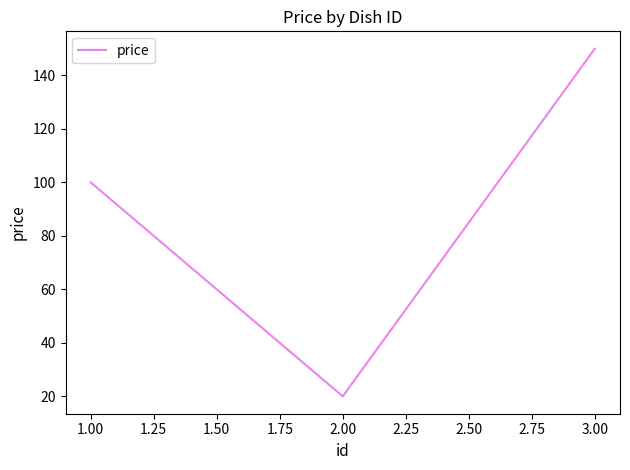

Read the value at 3.00.

150